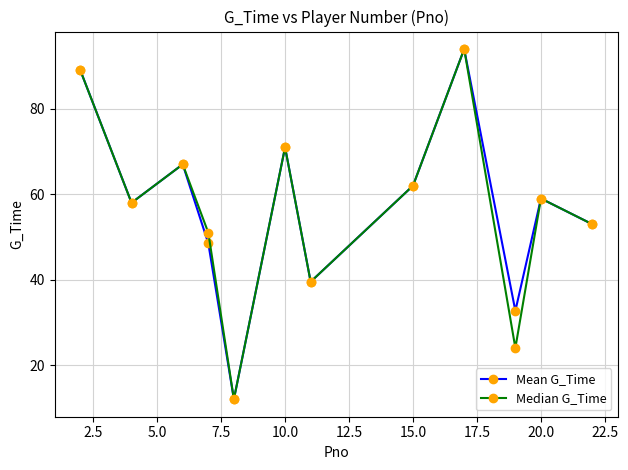

What is the value of the Mean G_Time point at the 6th from the left?

71.0